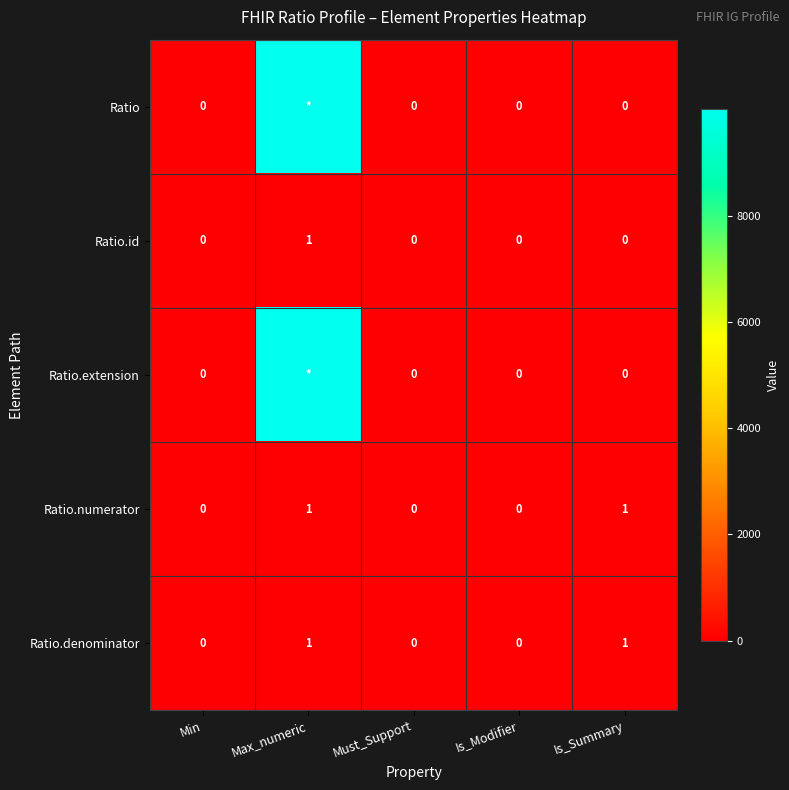

Is it true that Ratio.id equals -1 at Is_Modifier?

False